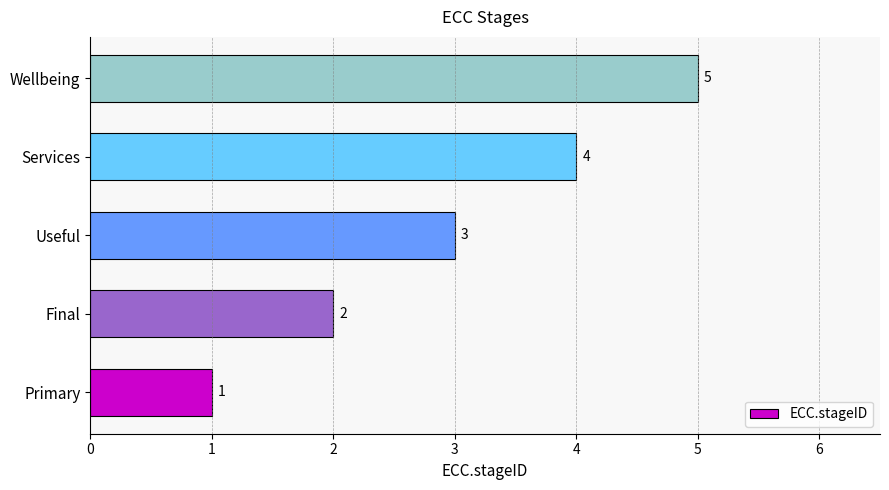

What is the sum of all values?

15